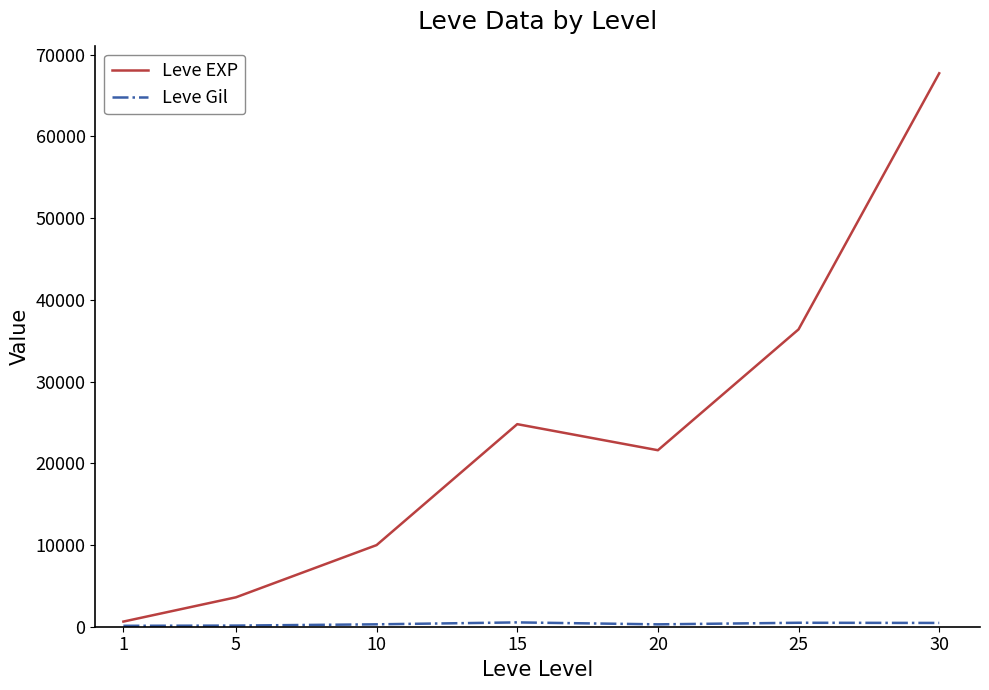

Is this an area chart (filled region under the line)?

No